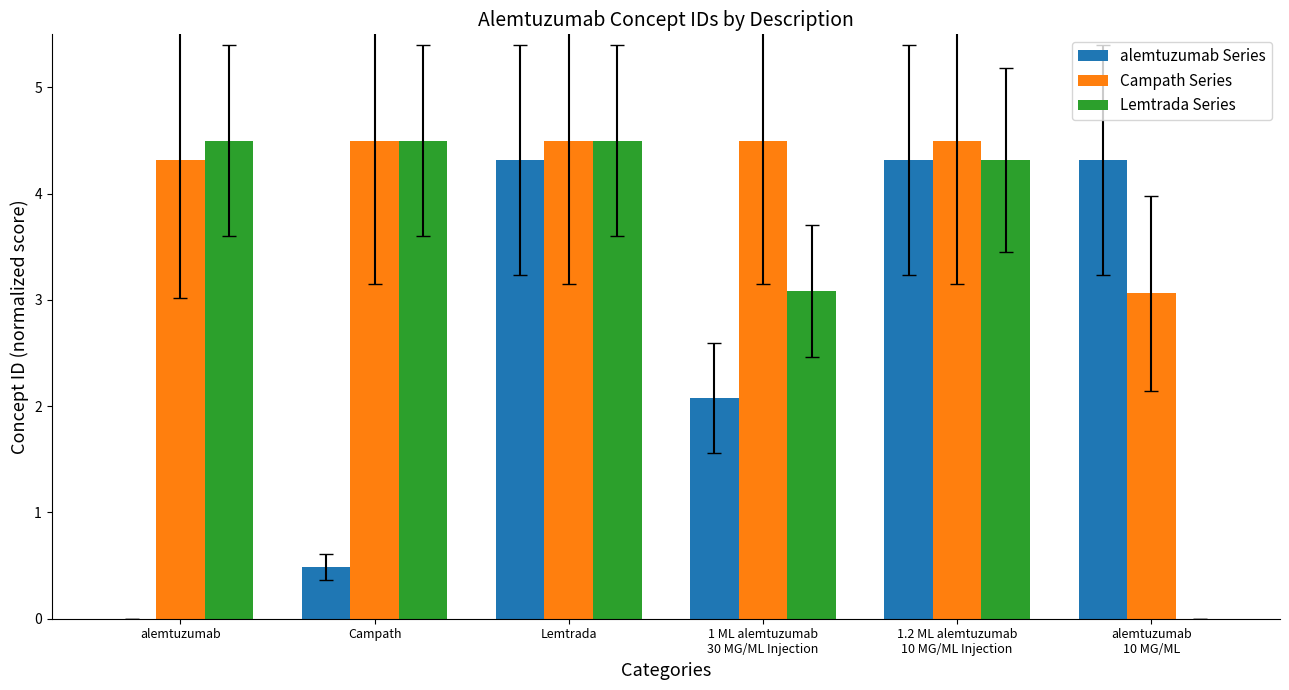

Which series has the largest total across all categories?

Campath Series